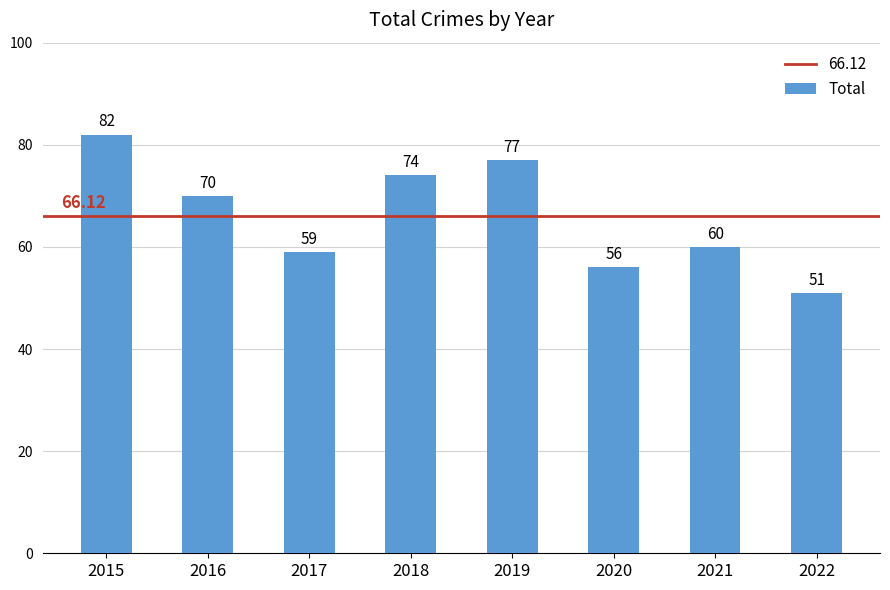

Between 2022 and 2021, which is larger?

2021